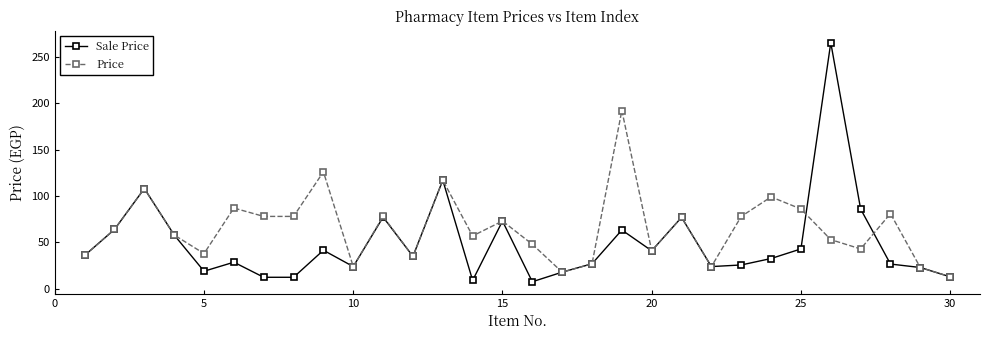

Rank the series by their maximum value, from highest to lowest.

Sale Price, Price